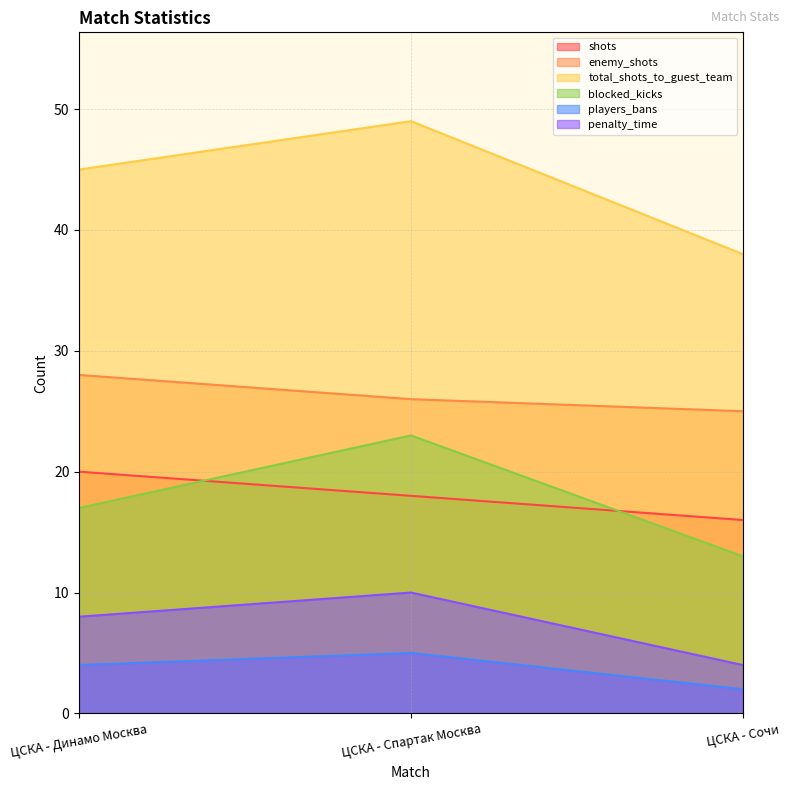

What are all the series names shown in the legend?

shots, enemy_shots, total_shots_to_guest_team, blocked_kicks, players_bans, penalty_time